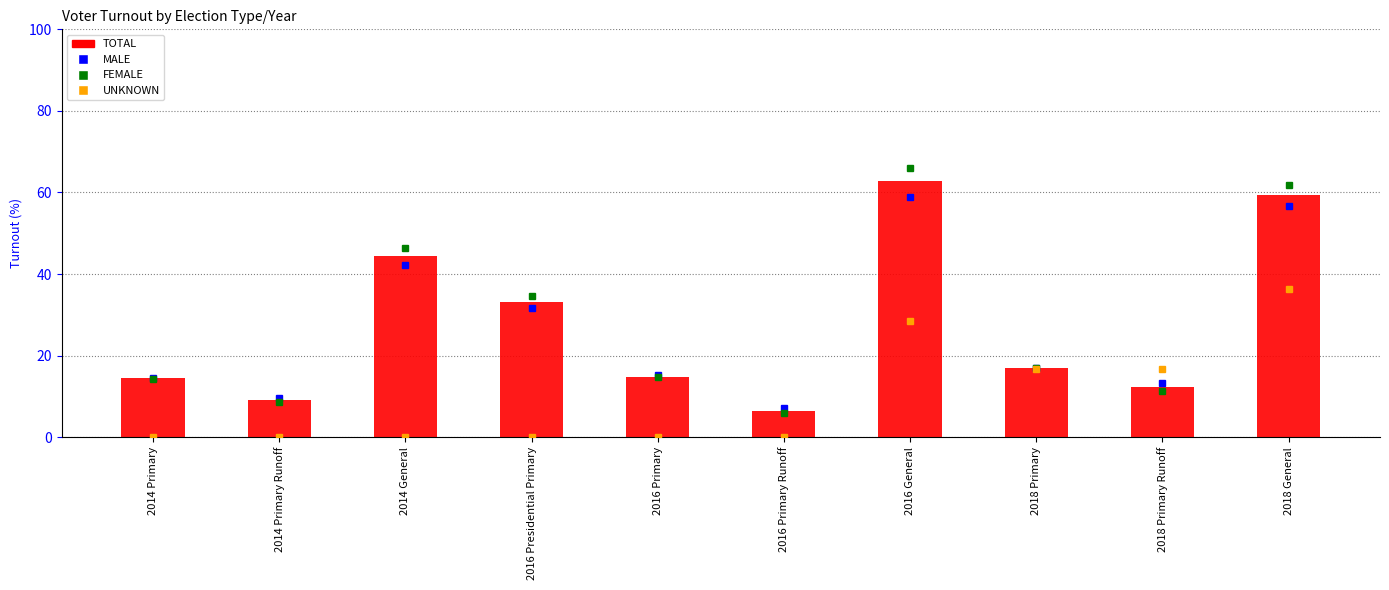

What is the ratio of the value at 2016 Presidential Primary to the value at 2016 Primary?

2.2